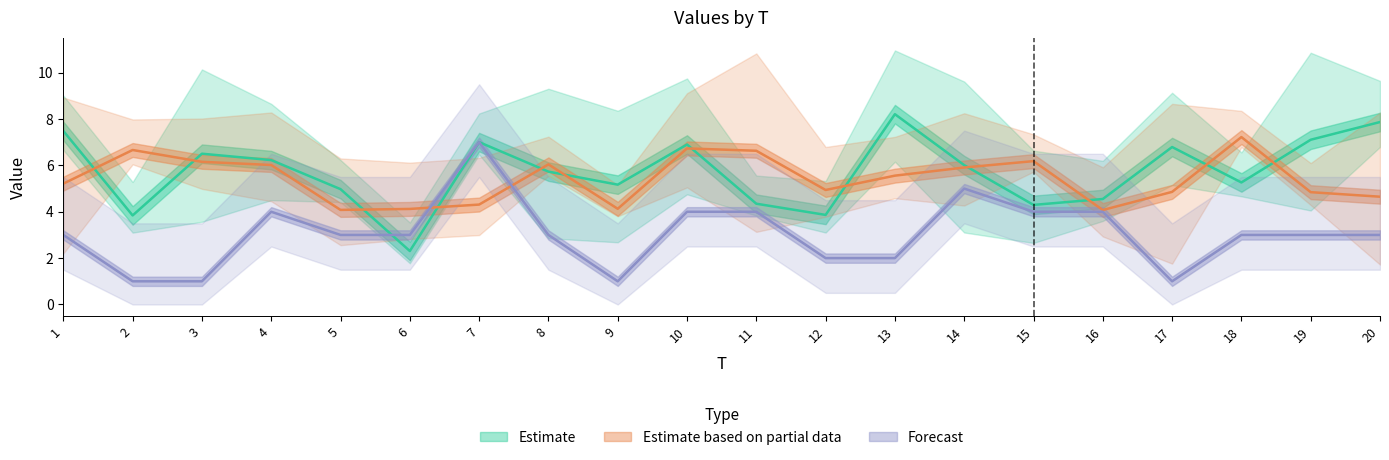

True or false: FC has a value of 2.0 at 12.

True